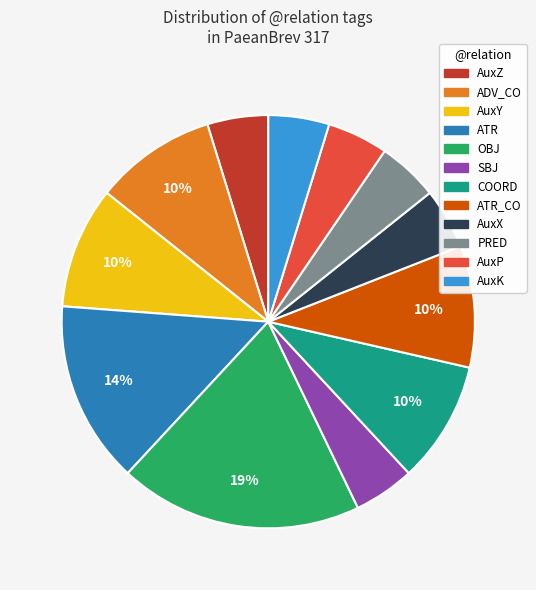

Does any single category account for the majority?

No